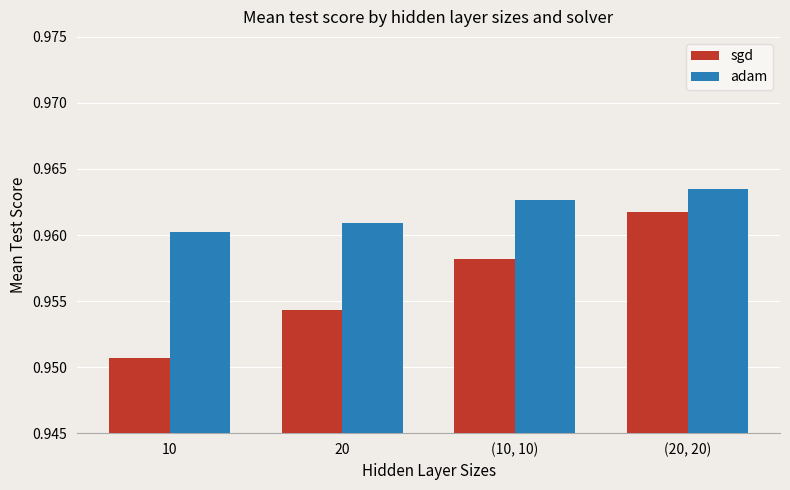

What is the sum of the adam values at (20, 20) and 20?

1.9